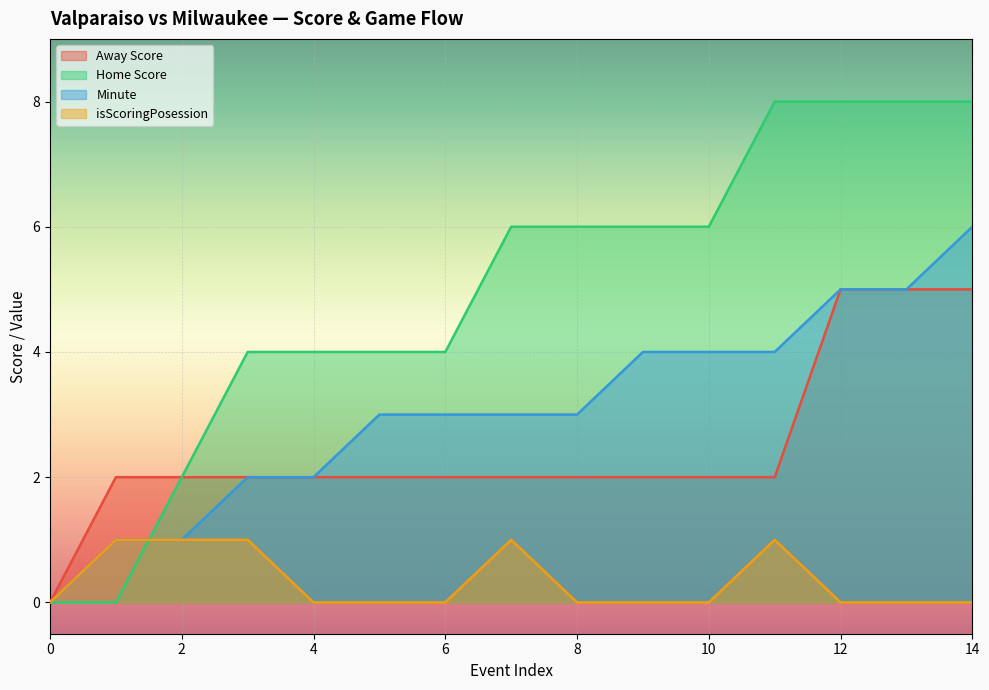

True or false: Home Score has more than 2 interior local peaks.

False